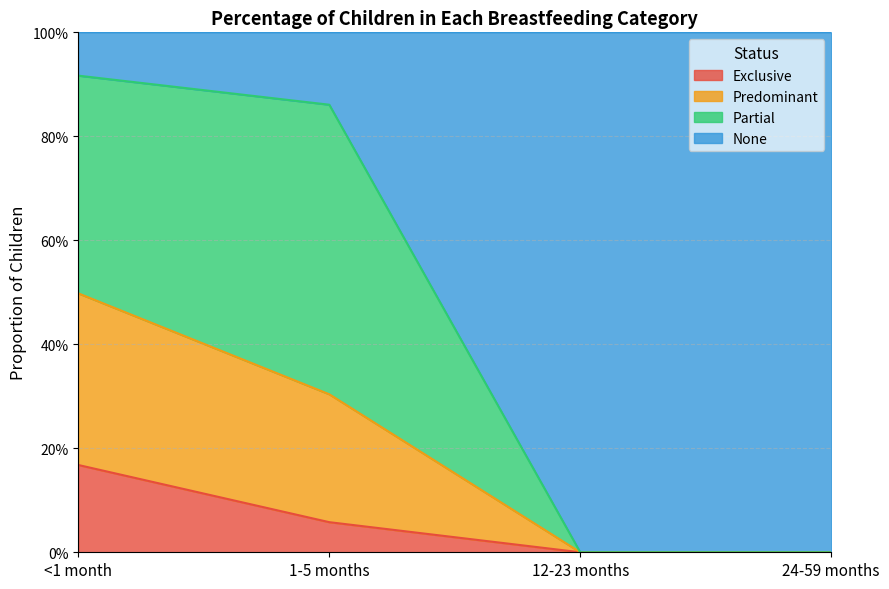

What is the difference between the Exclusive values at 1-5 months and 12-23 months?

0.1